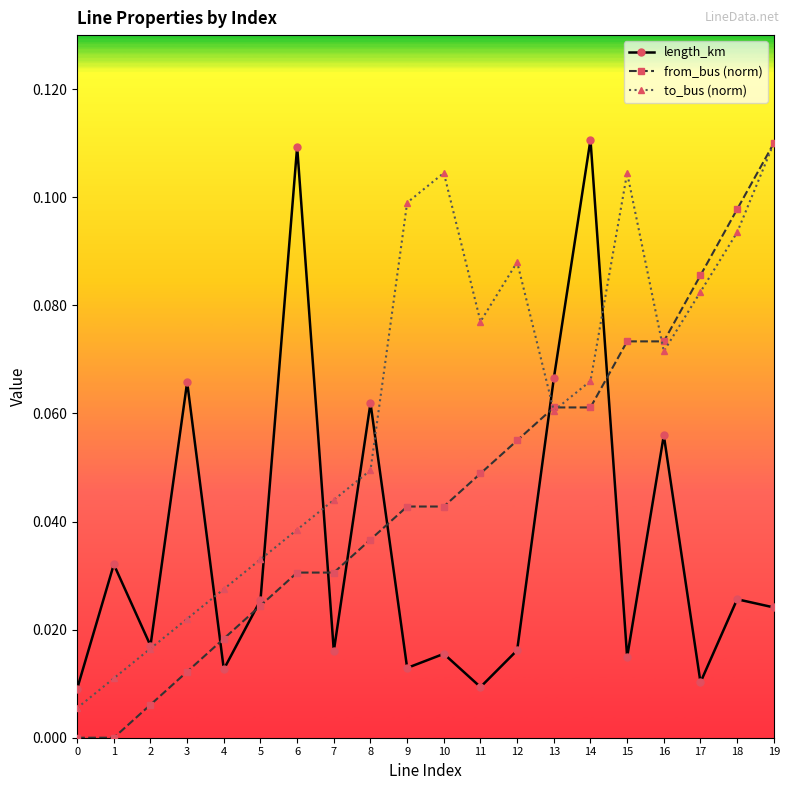

How many interior local valleys does the to_bus (norm) series have?

3